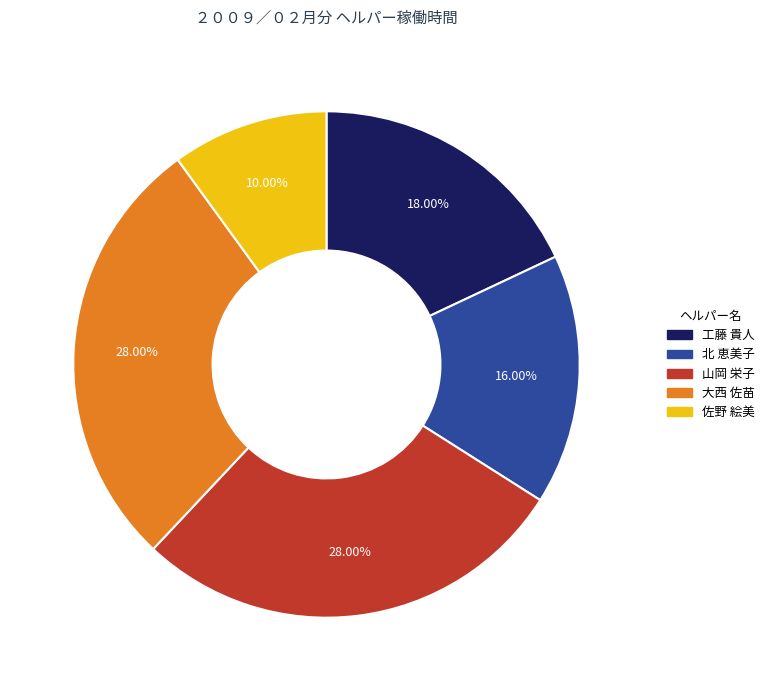

What percentage is the 山岡 栄子 slice, to the nearest percent?

28%